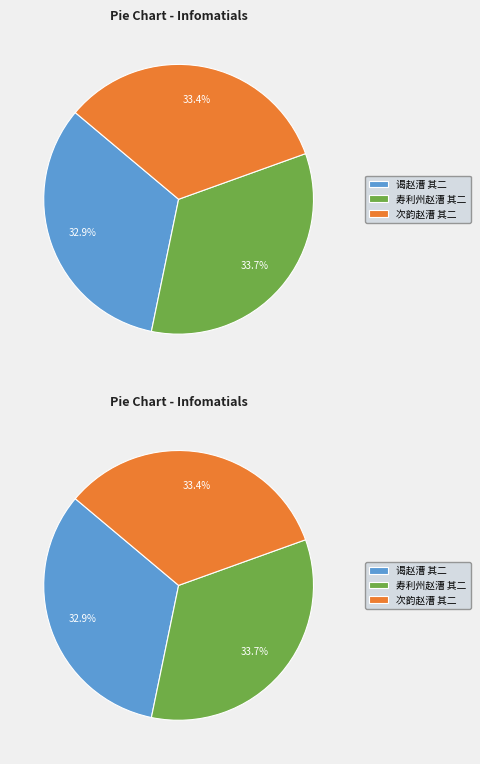

To the nearest percent, what portion does 谒赵漕 其二 represent?

33%